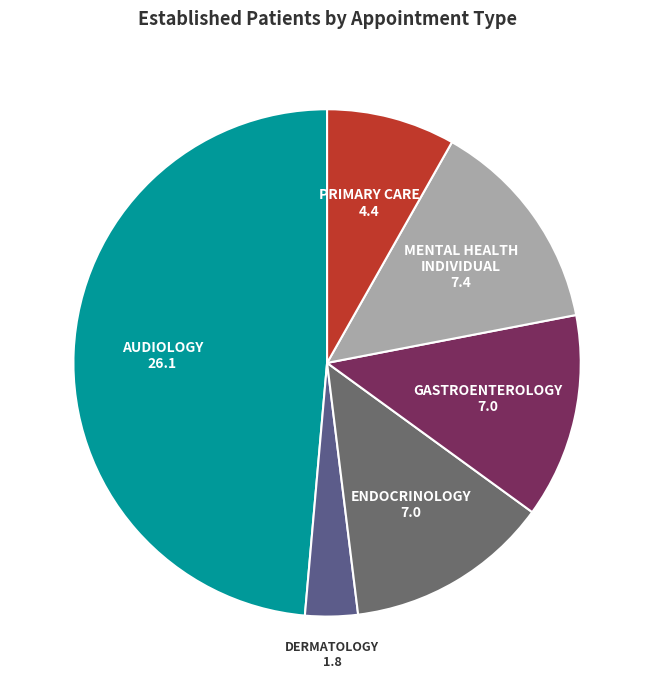

How many slices are in this pie chart?

6